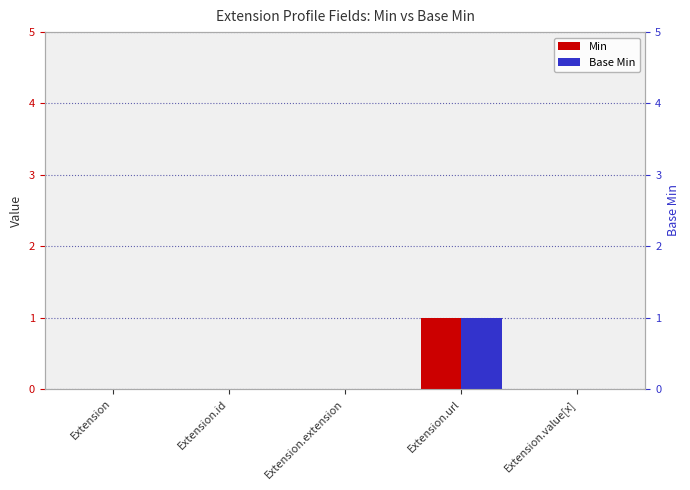

At which category does the chart reach its minimum across all series?

Extension